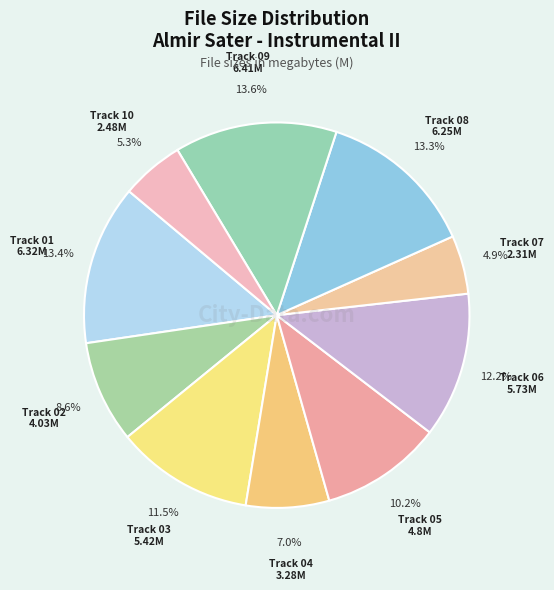

How many segments does this pie chart have?

10